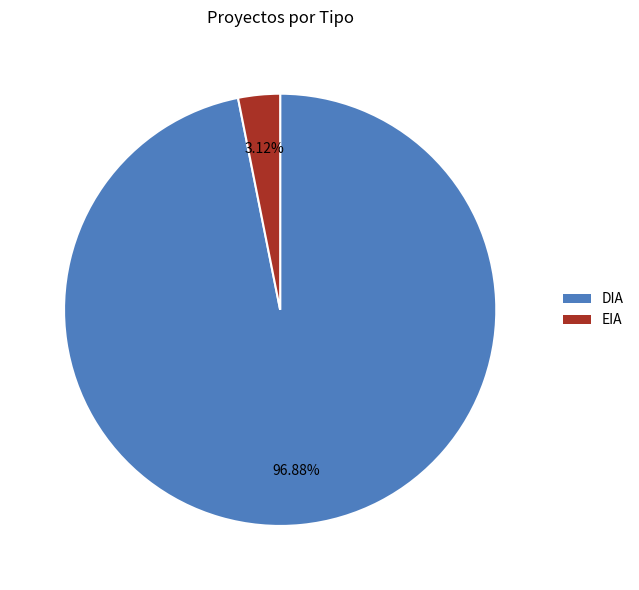

Is it true that DIA is 97% of the pie?

True